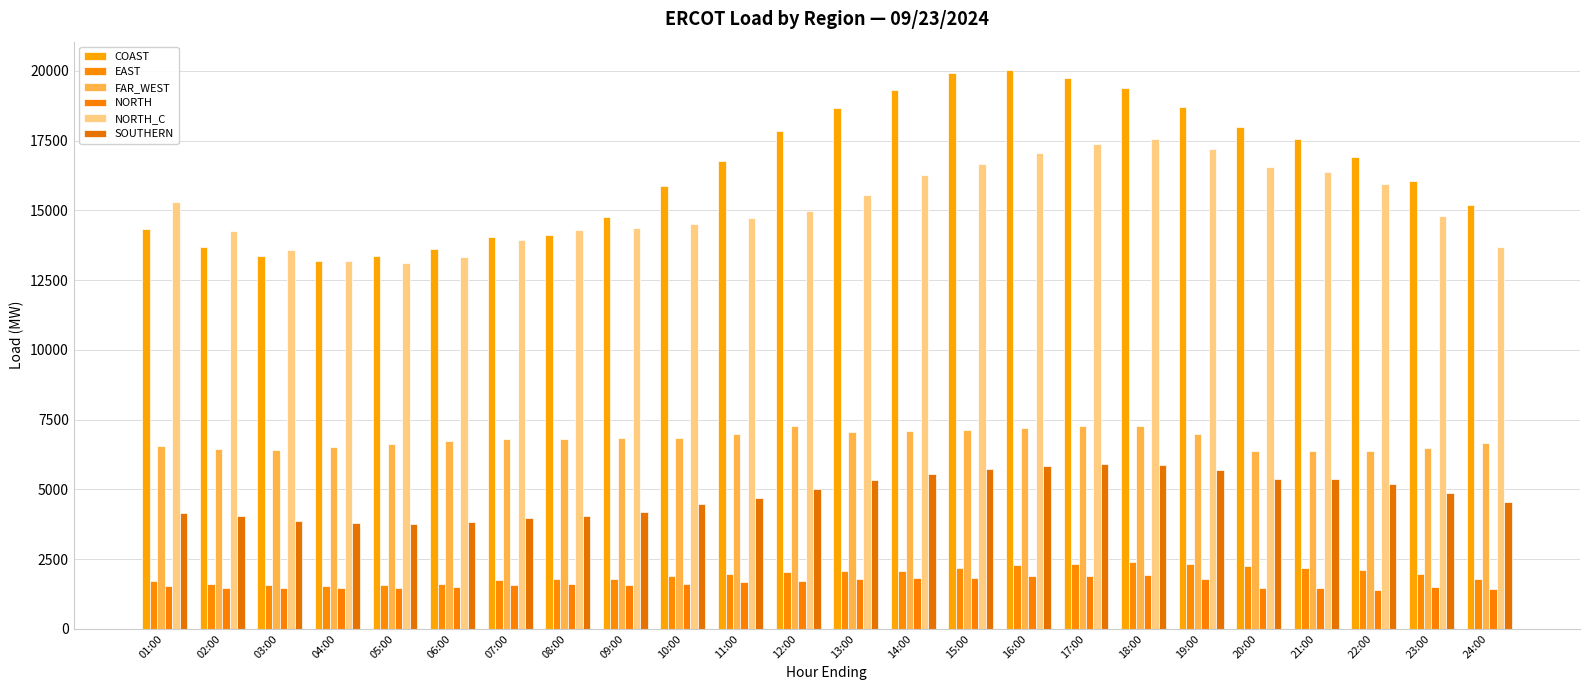

Which has a higher value, 13:00 or 16:00?

16:00